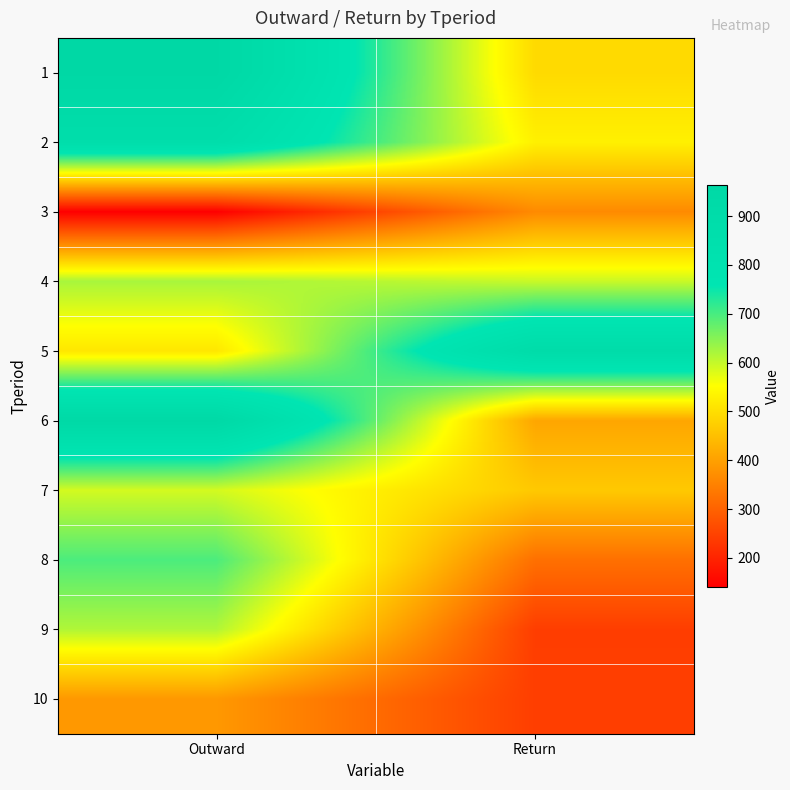

Rank the series at Outward from highest to lowest value.

1, 6, 2, 8, 4, 9, 7, 5, 10, 3